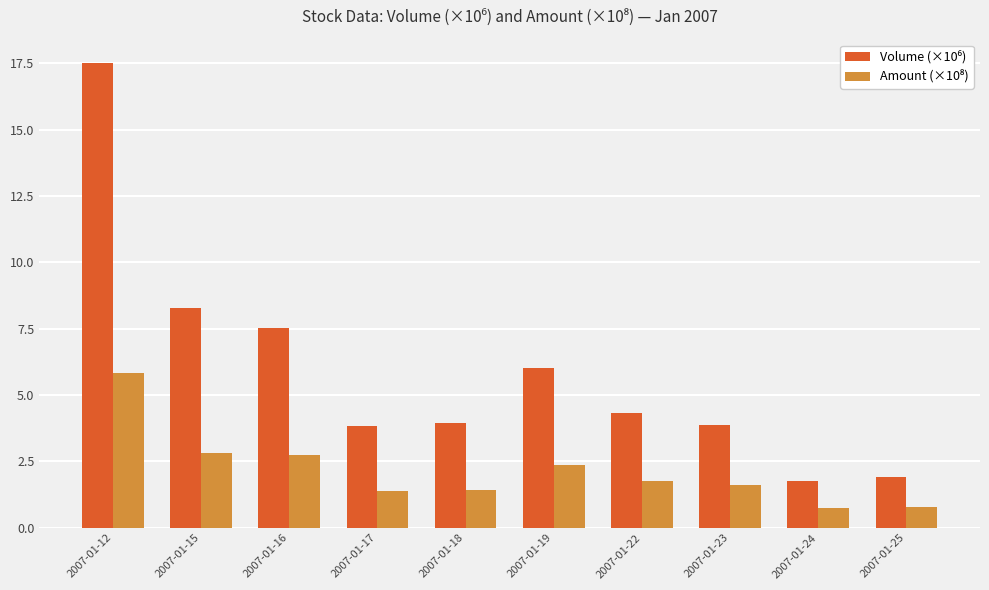

Which label corresponds to the largest value in the chart?

2007-01-12